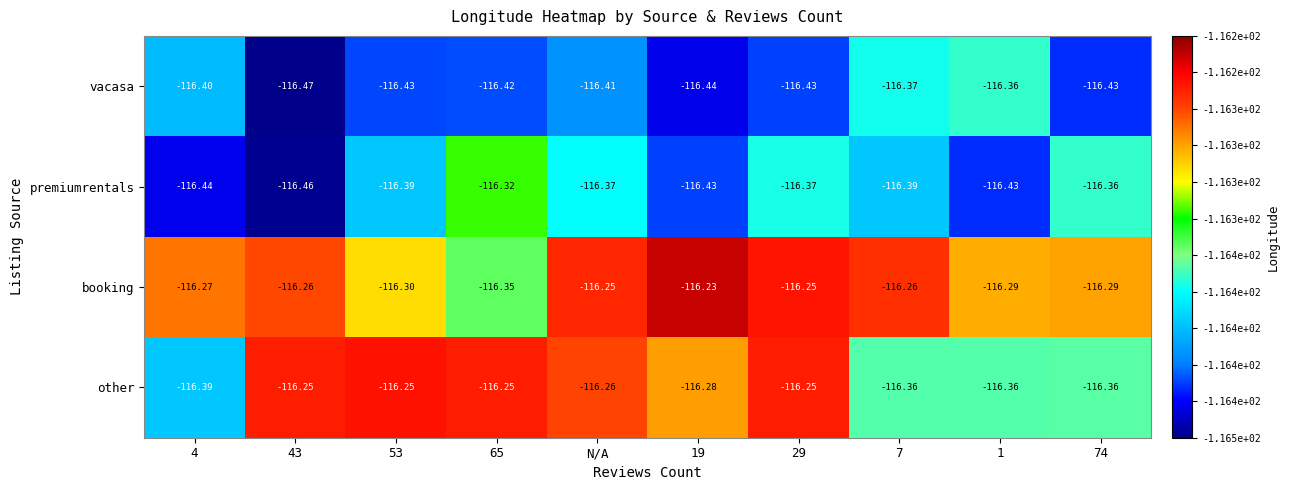

Which series has the largest total across all categories?

booking